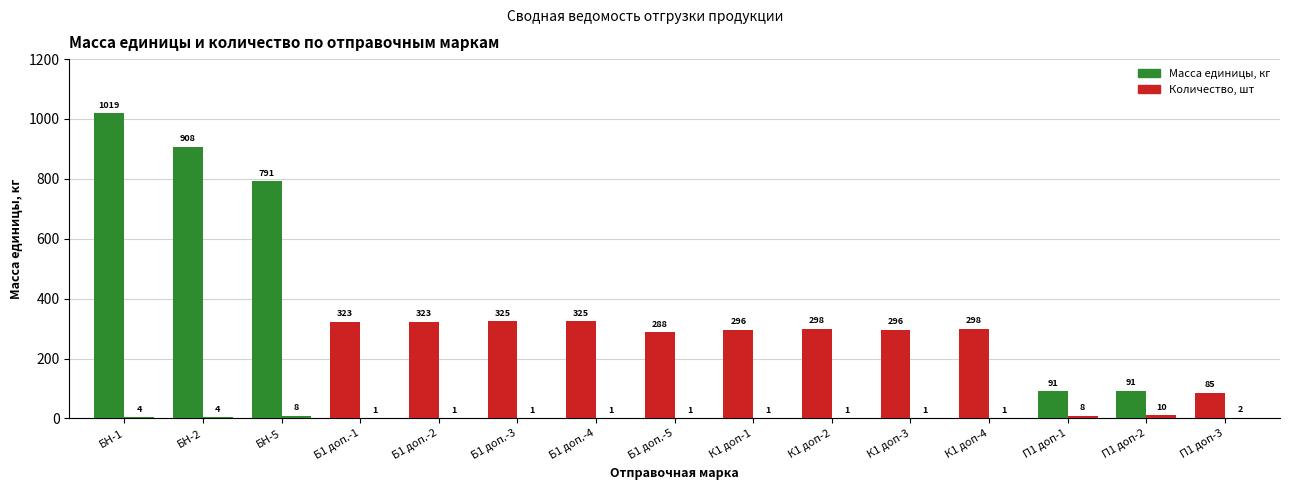

Is the value of Количество, шт at БН-2 greater than the value of Масса единицы, кг at Б1 доп.-2?

No